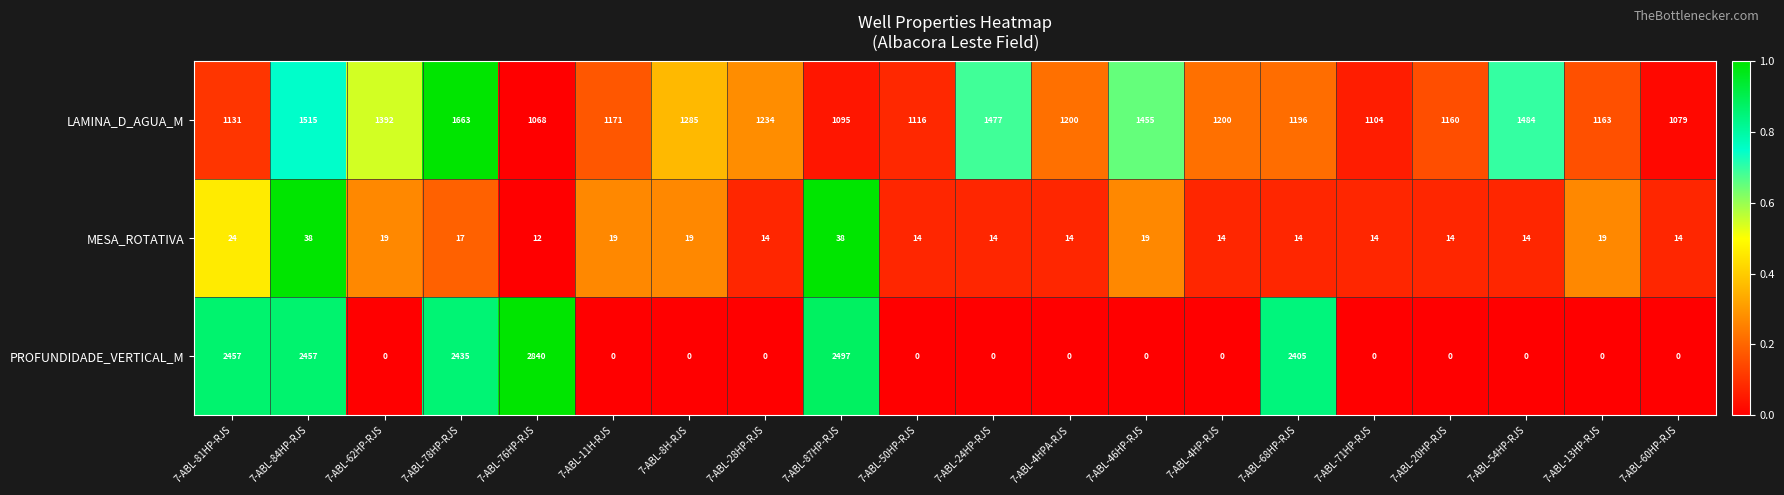

Is it true that PROFUNDIDADE_VERTICAL_M equals 1531 at 7-ABL-78HP-RJS?

False